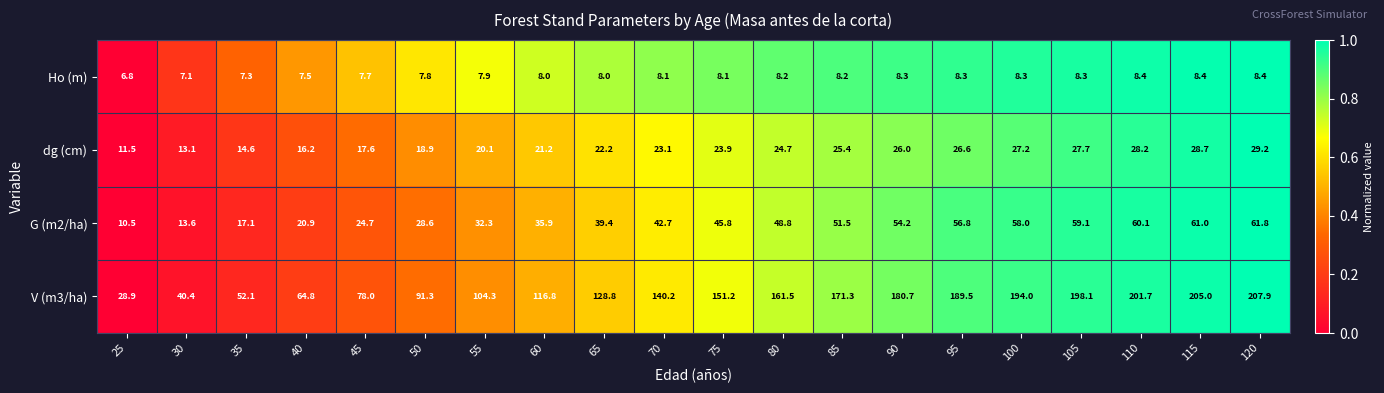

At which category is the sum across all series the highest?

120